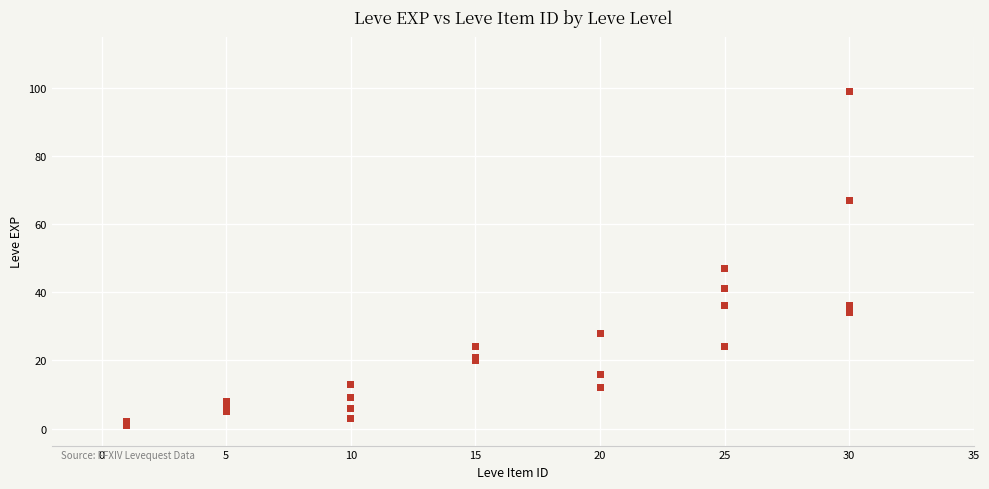

What Y value in the scatter plot is closest to 50?

47